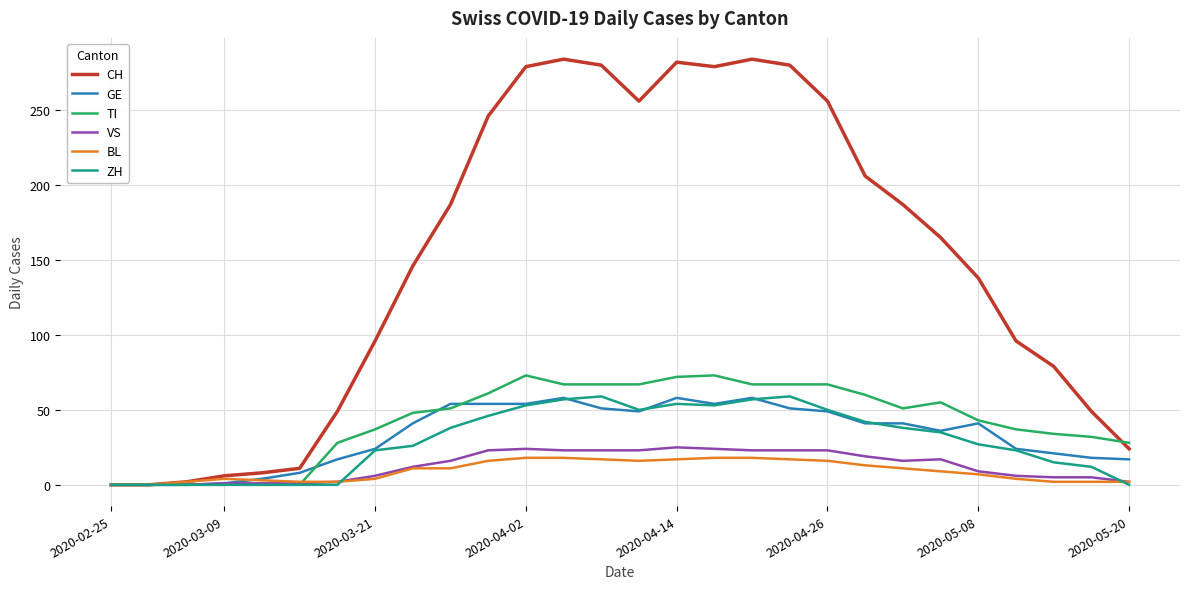

Which series has the largest total across all categories?

CH